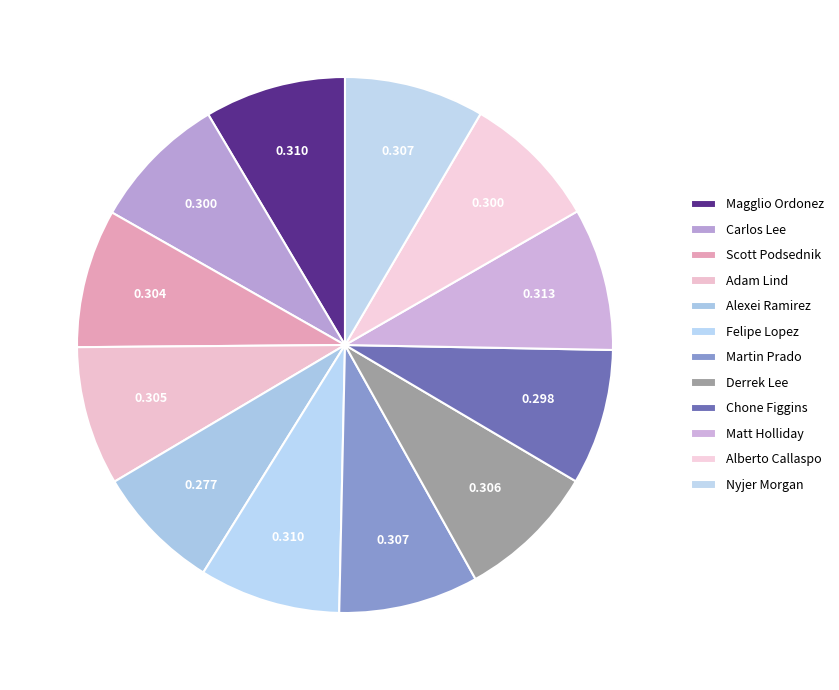

To the nearest percent, what portion does Alexei Ramirez represent?

8%